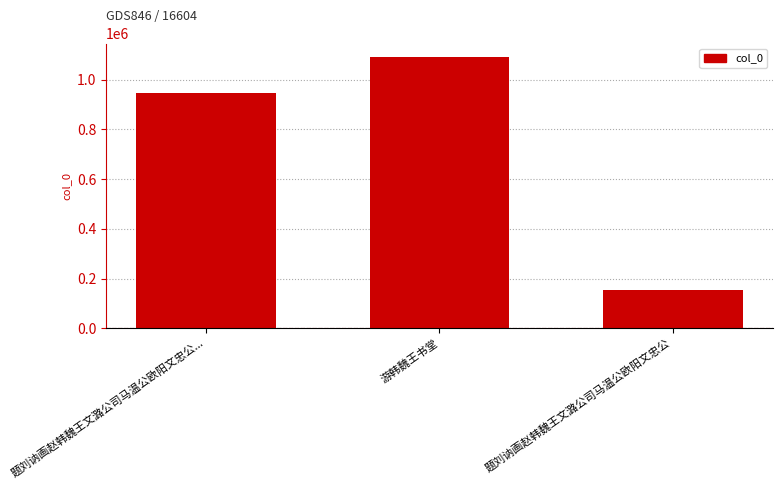

Reading left to right, transcribe all the data shown in this chart.

948486	1091153	152142